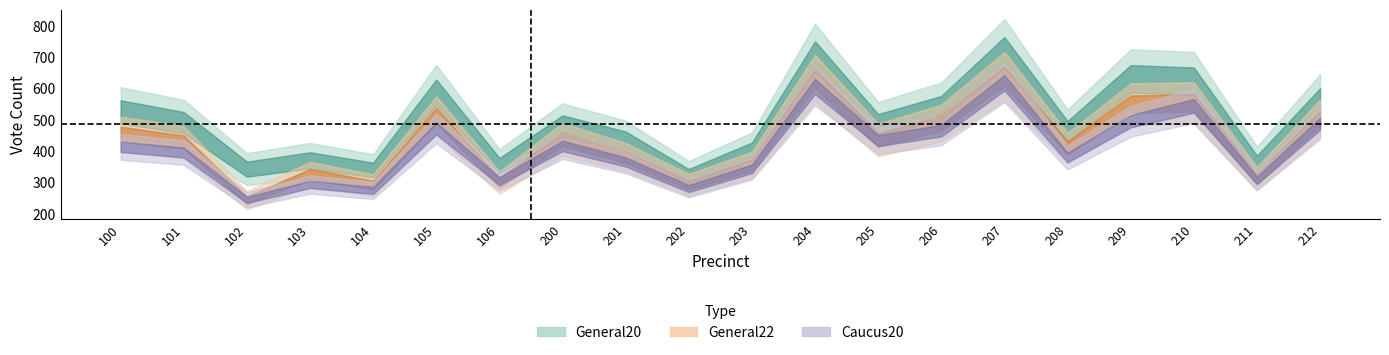

What is the difference between the maximum and minimum values in the General22 series?

396